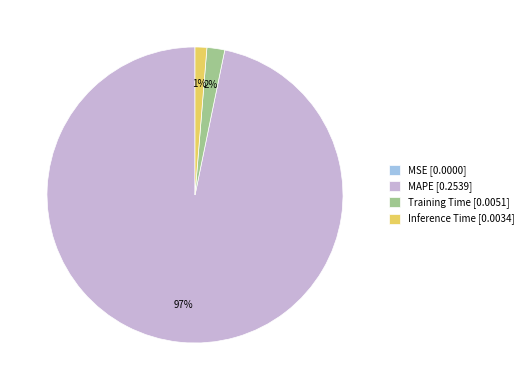

To the nearest percent, what is the difference between the largest and smallest slice percentages?

97%